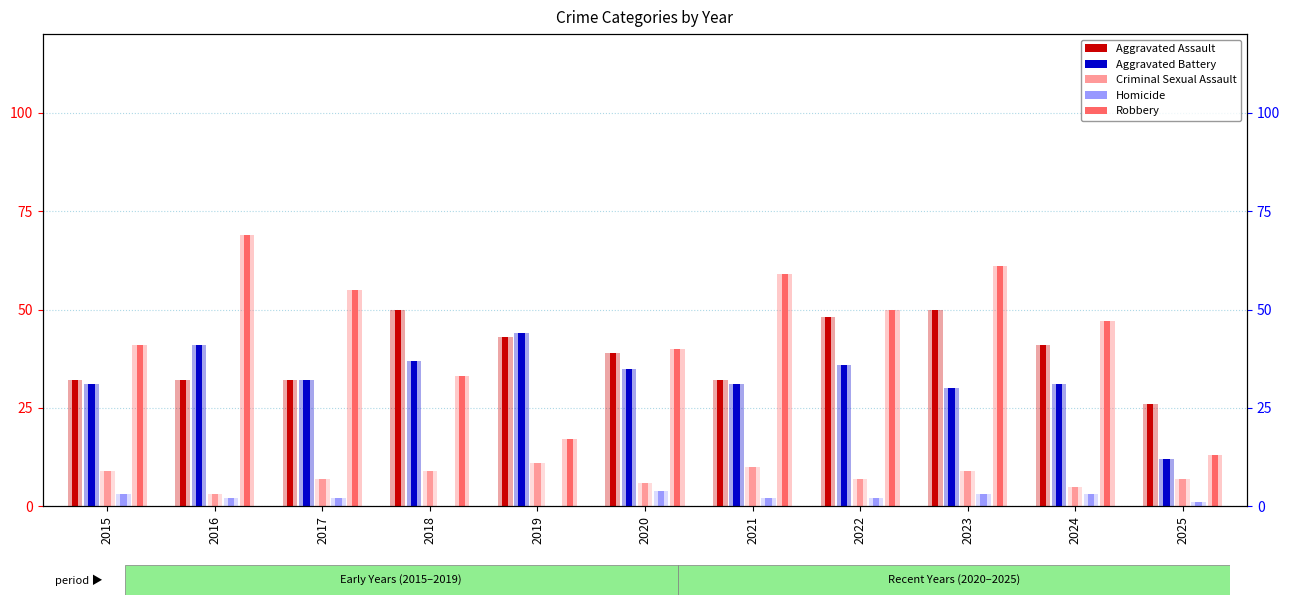

How many bars are there in total?

55